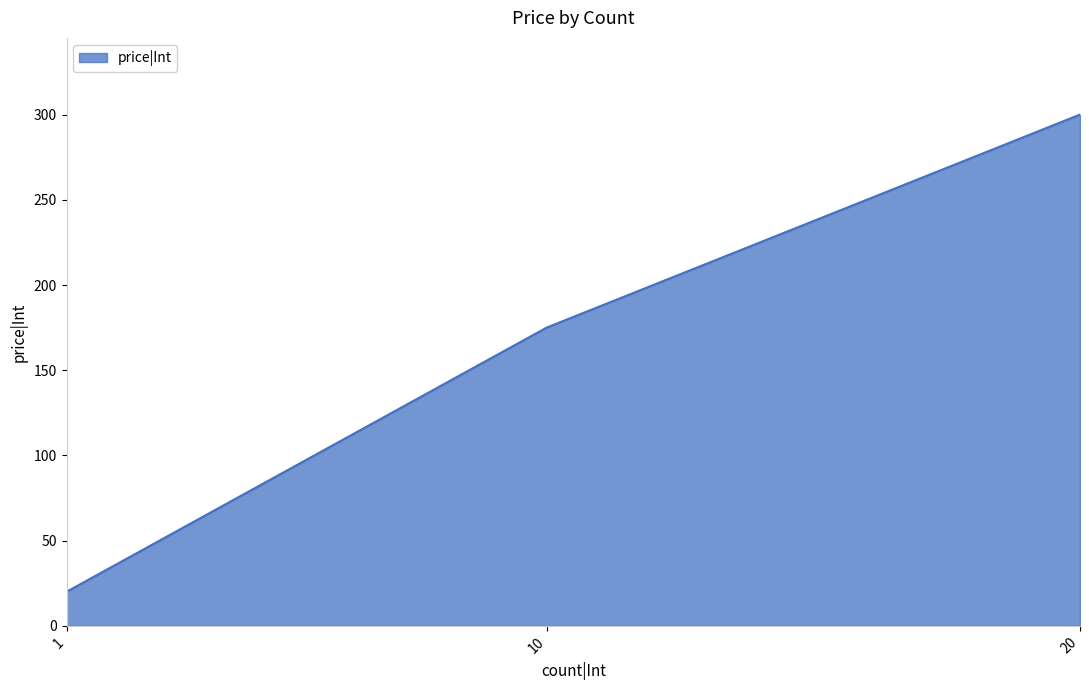

What is the average value?

165